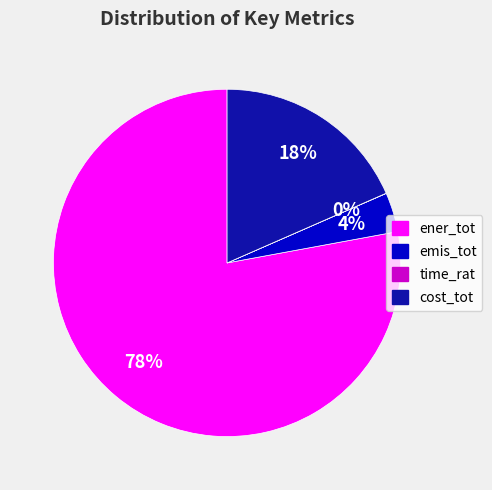

True or false: cost_tot accounts for 18% of the total.

True